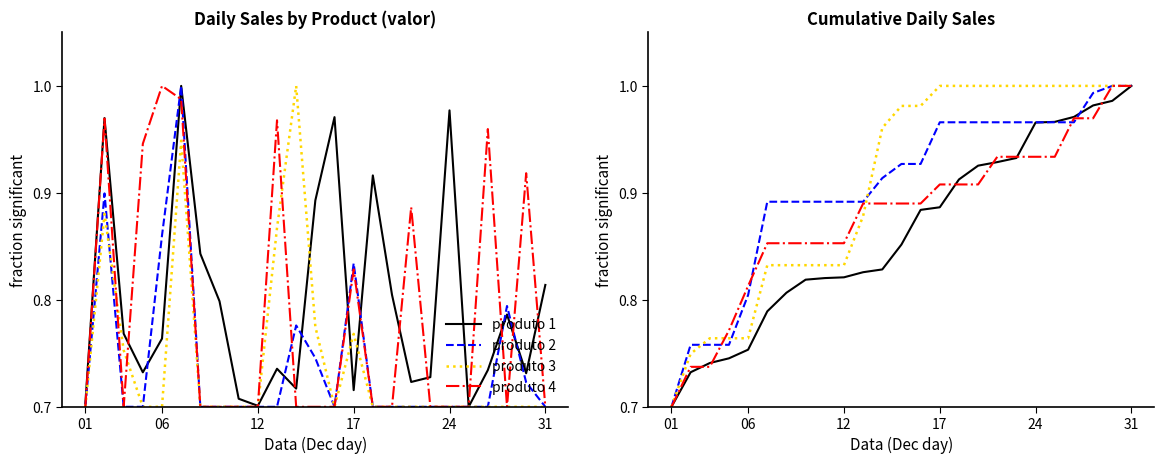

Rank the series by their maximum value, from highest to lowest.

produto 1, produto 2, produto 3, produto 4